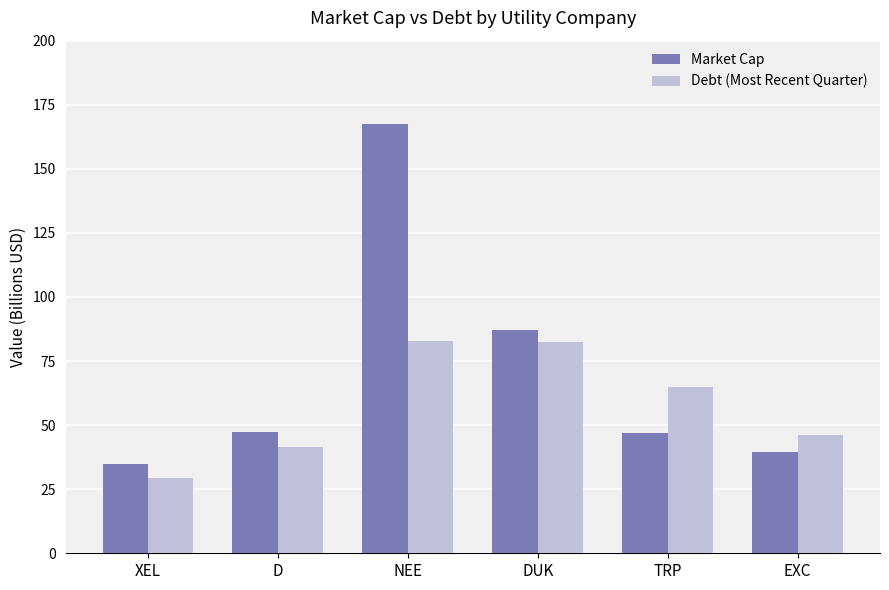

Which category has the lowest value in the Market Cap series?

XEL